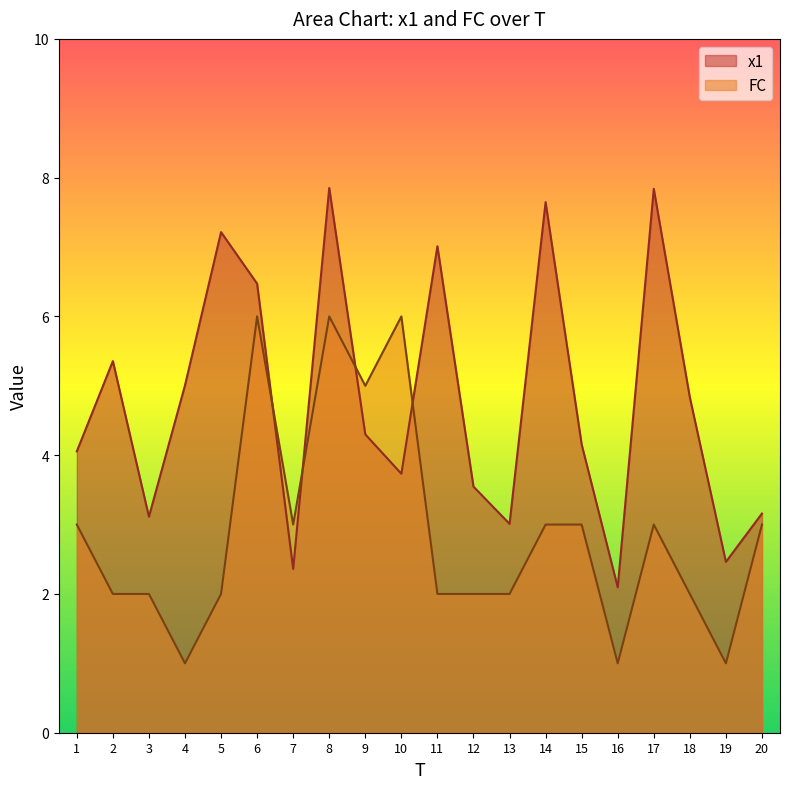

True or false: x1 and FC intersect in this chart.

True